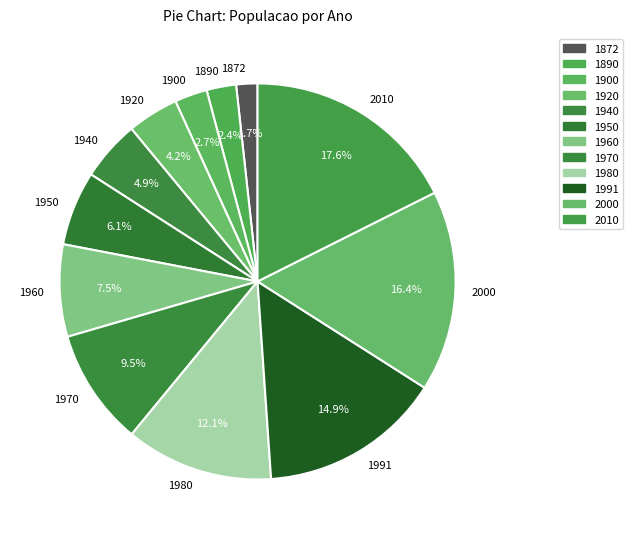

To the nearest percent, what portion does 1890 represent?

2%